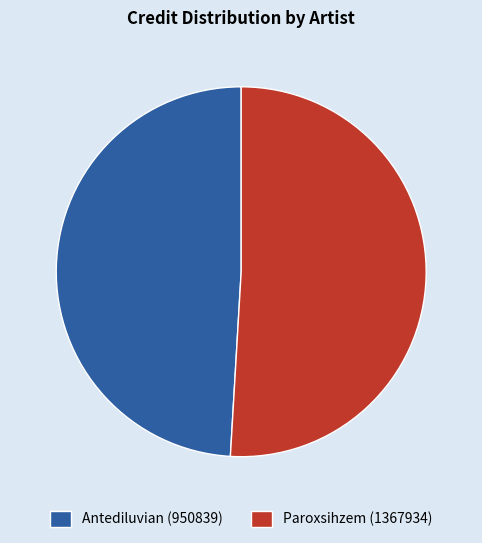

Does any single category account for the majority?

Yes